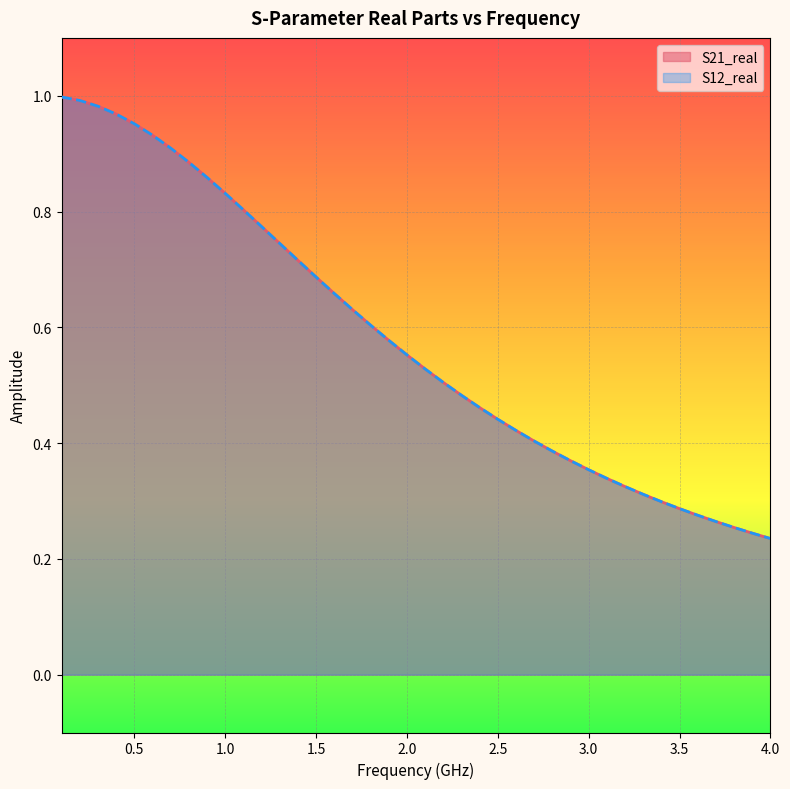

True or false: S12_real has a value of 0.6 at 17.

True